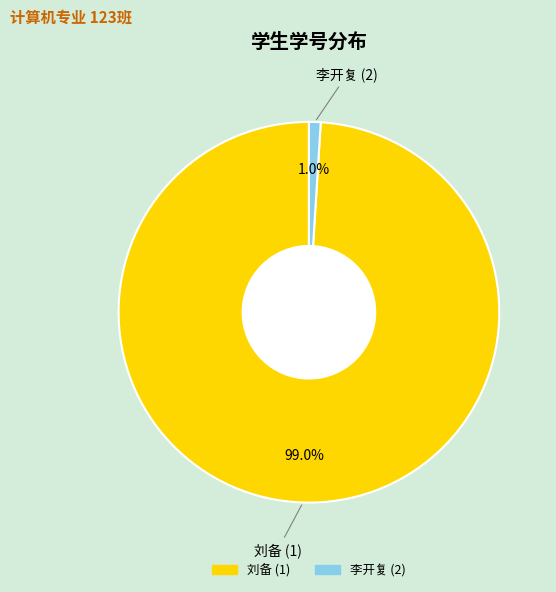

What is the majority slice?

刘备 (1)